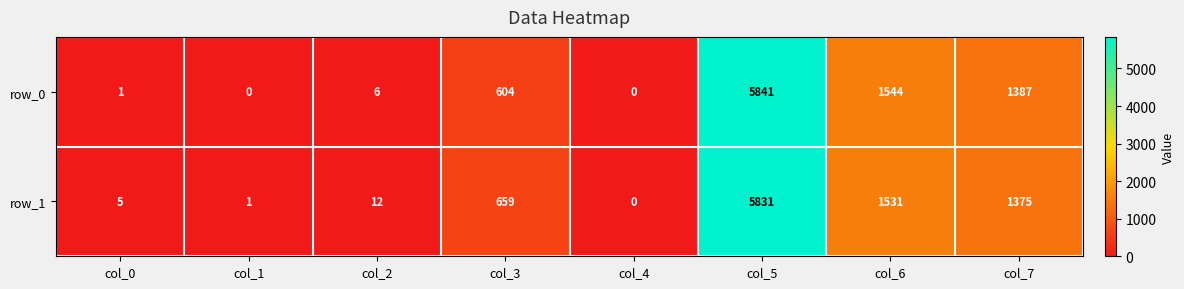

What is the difference between the highest and lowest values at col_7?

12